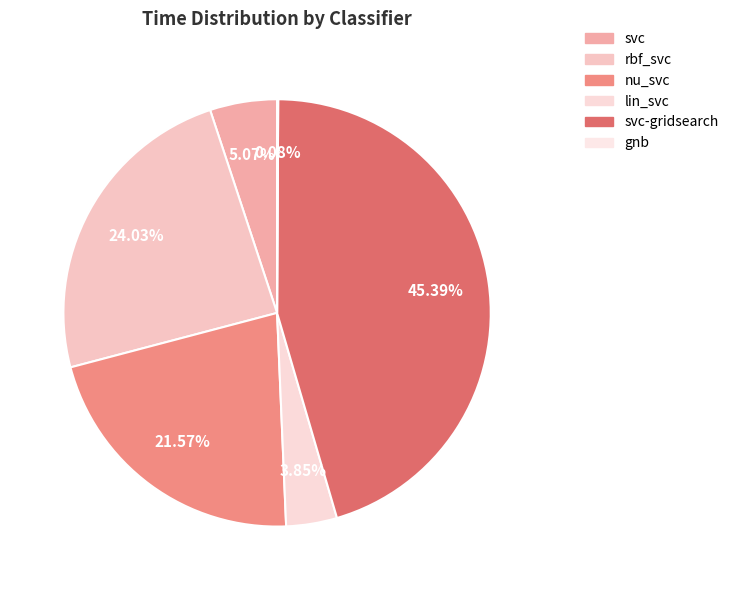

Does nu_svc account for over 50% of the chart?

No